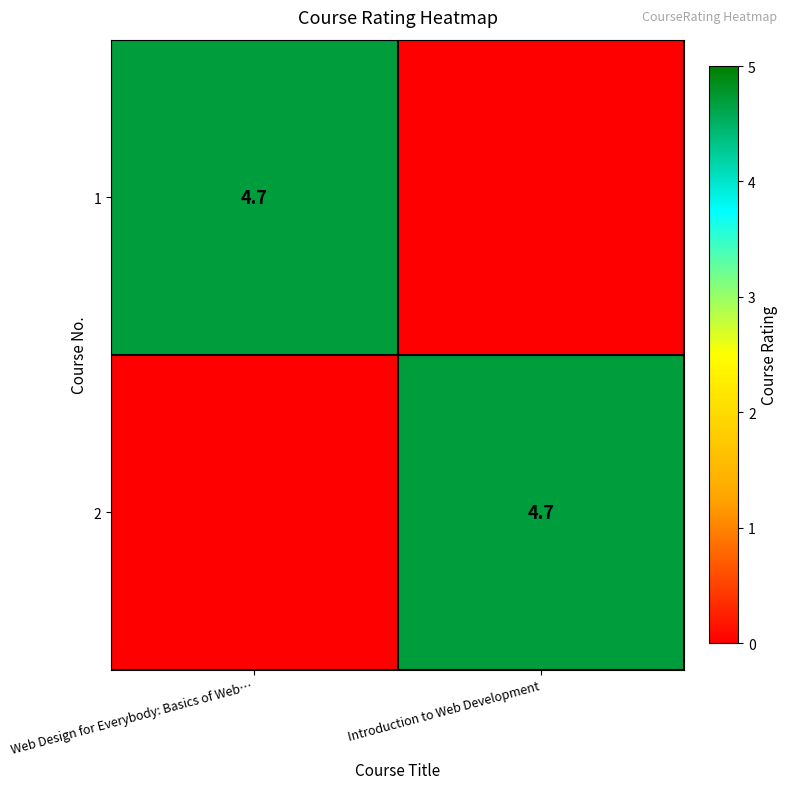

How many values in the row_1 series exceed 4?

1